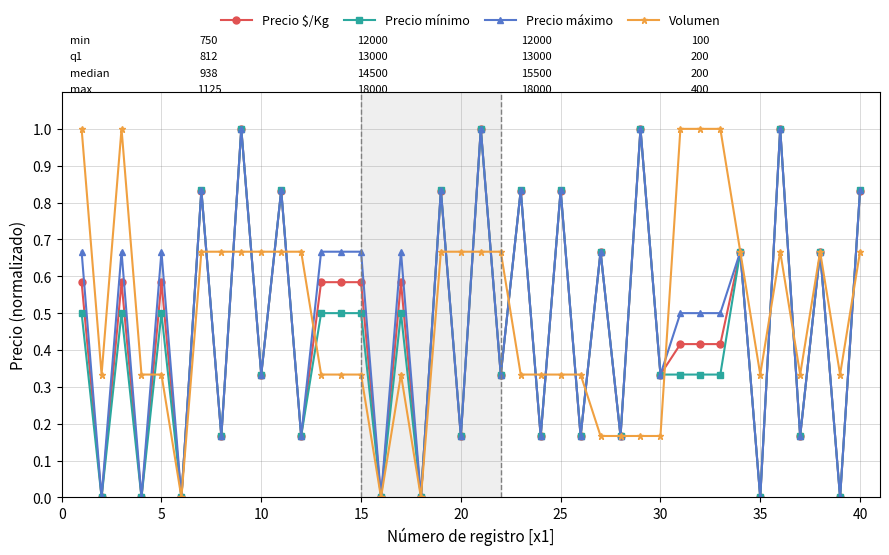

Rank the series by their average value, from highest to lowest.

Volumen, Precio máximo, Precio $/Kg, Precio mínimo